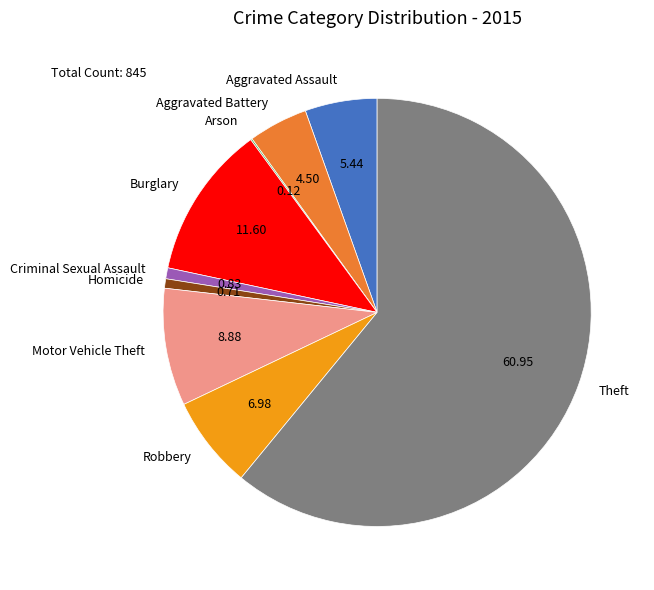

Do Robbery and Criminal Sexual Assault together represent more than half of the pie?

No